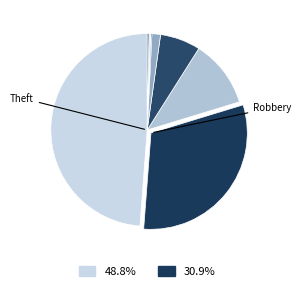

How many slices are in this pie chart?

8